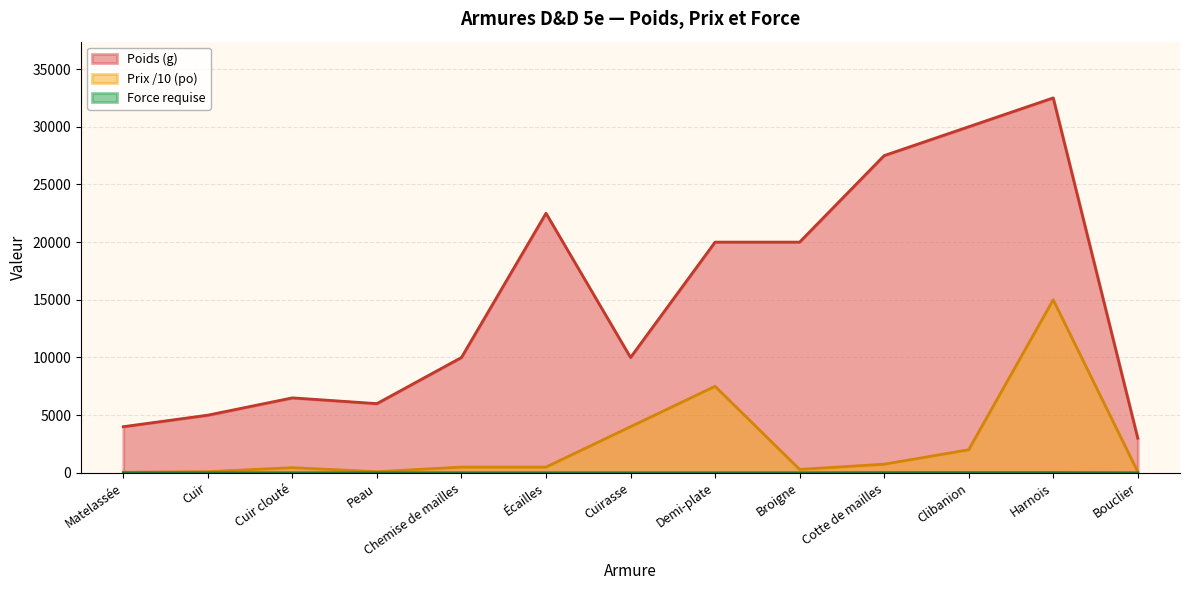

Which series changed the most between Cotte de mailles and Harnois?

Prix (po)